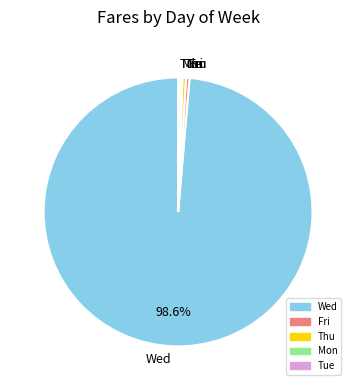

What is the largest slice in the pie chart?

Wed